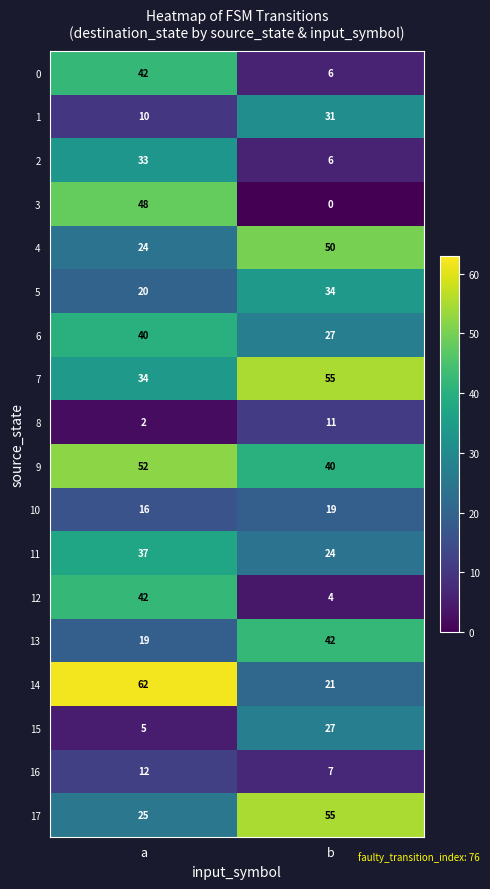

What is the sum of the 6 values at b and a?

67